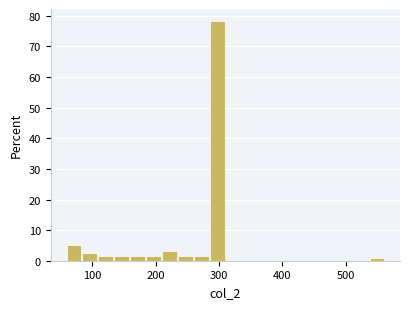

Around what value on the x-axis is the tallest bar? Give the approximate position of its centre, as read against the axis.

300